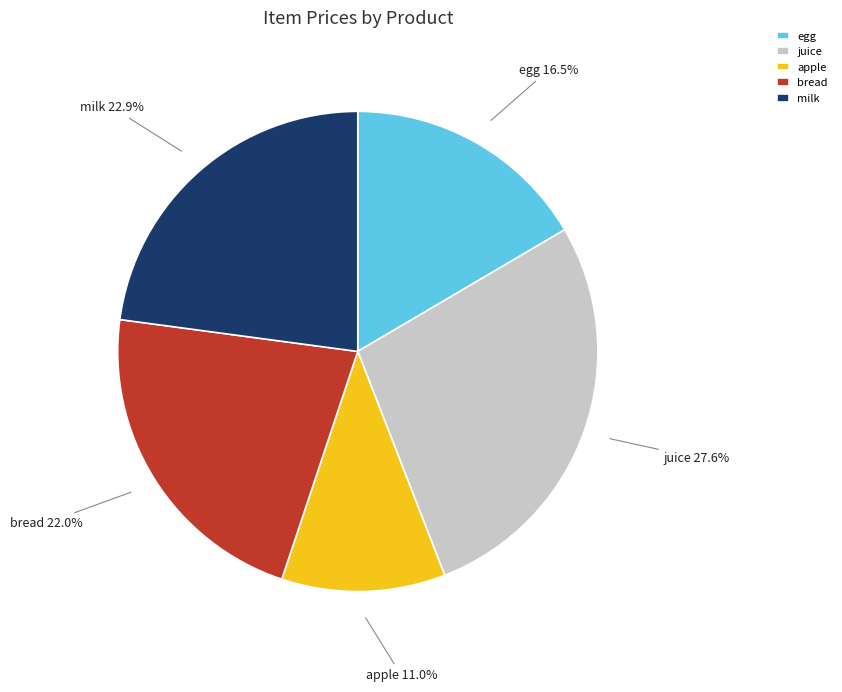

Which has a higher value, egg or milk?

milk